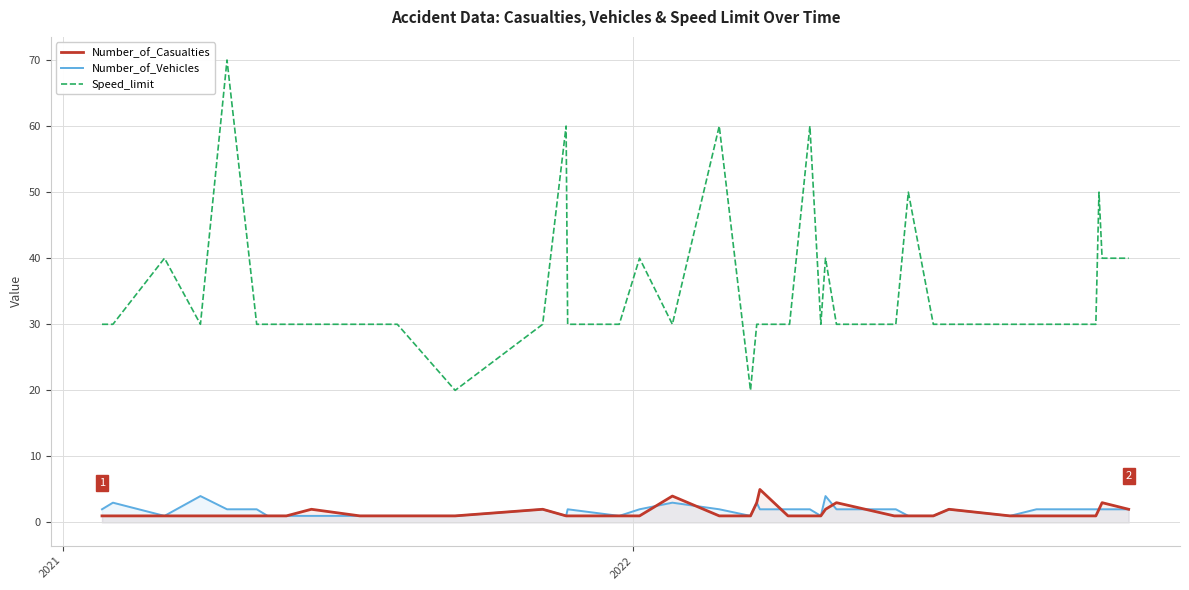

How many values in the Number_of_Casualties series exceed 1?

11